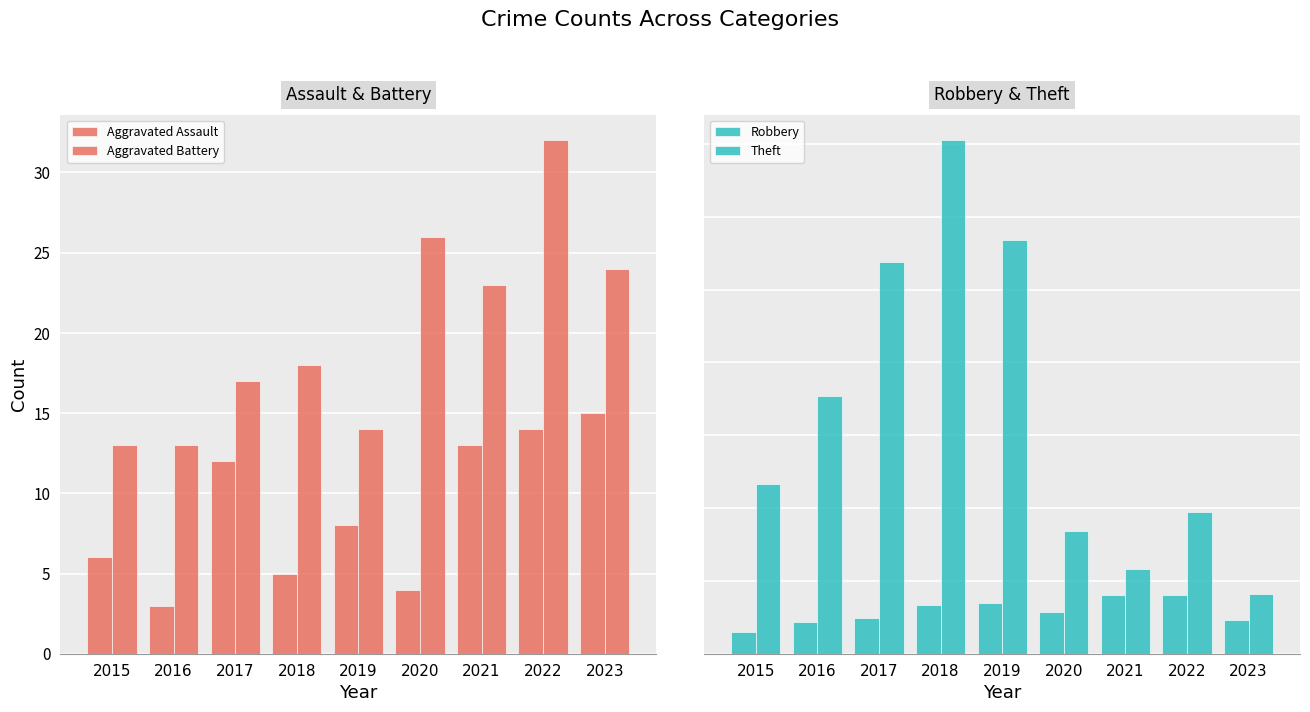

At which category is the sum across all series the highest?

2018